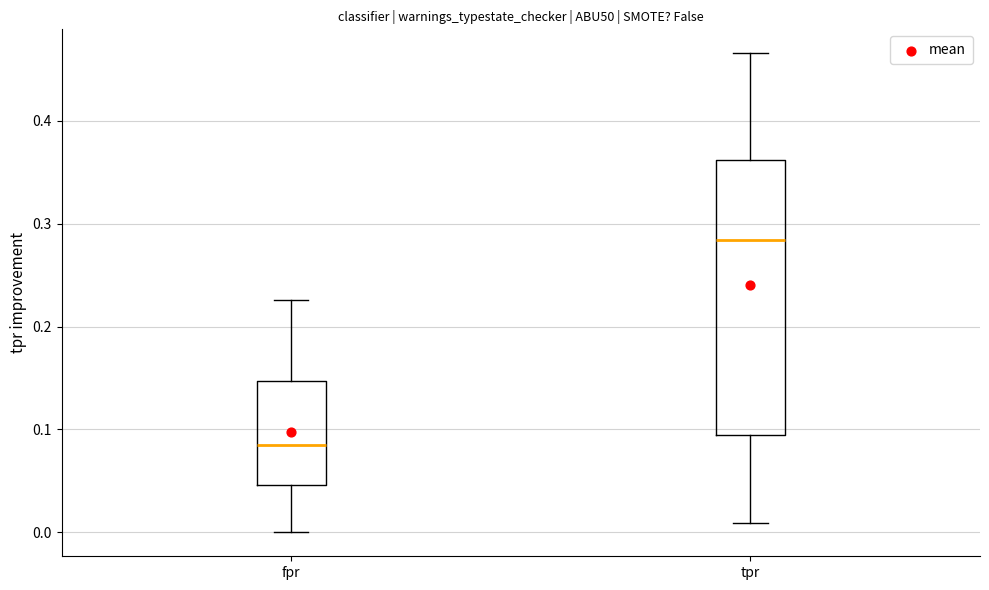

Which box's median line is the highest?

tpr